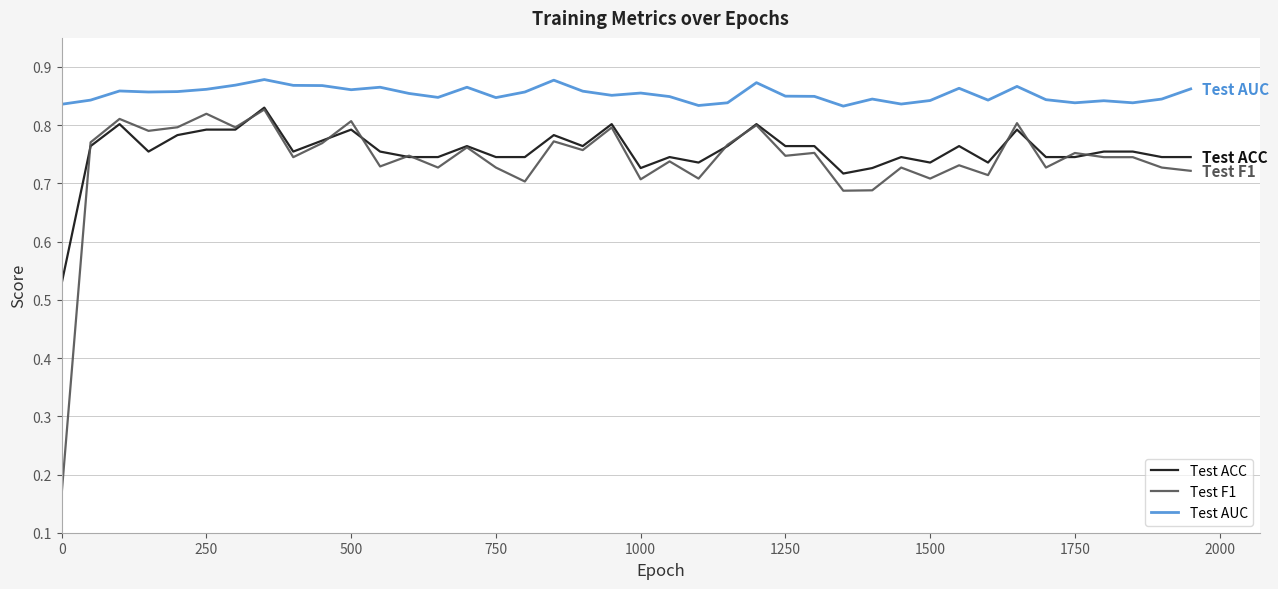

List the series in order of their overall mean, lowest first.

Test F1, Test ACC, Test AUC